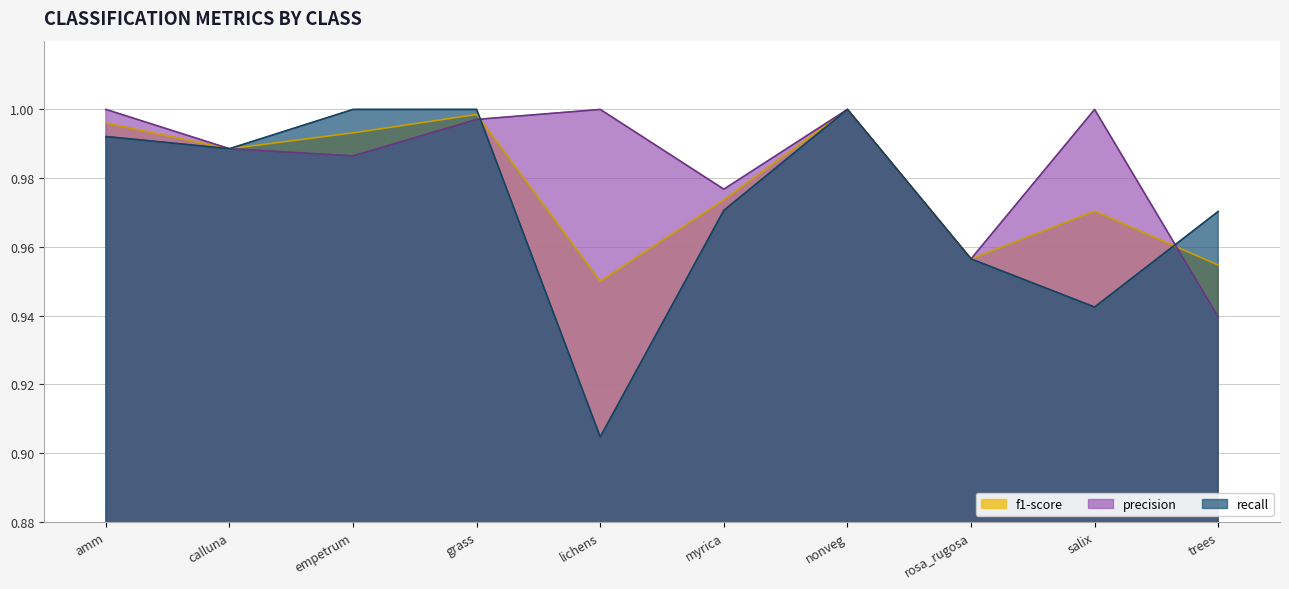

Reading right to left, what are all the values shown in this chart?

f1-score: trees=1.0	salix=1.0	rosa_rugosa=1.0	nonveg=1.0	myrica=1.0	lichens=0.9	grass=1.0	empetrum=1.0	calluna=1.0	amm=1.0
precision: trees=0.9	salix=1.0	rosa_rugosa=1.0	nonveg=1.0	myrica=1.0	lichens=1.0	grass=1.0	empetrum=1.0	calluna=1.0	amm=1.0
recall: trees=1.0	salix=0.9	rosa_rugosa=1.0	nonveg=1.0	myrica=1.0	lichens=0.9	grass=1.0	empetrum=1.0	calluna=1.0	amm=1.0